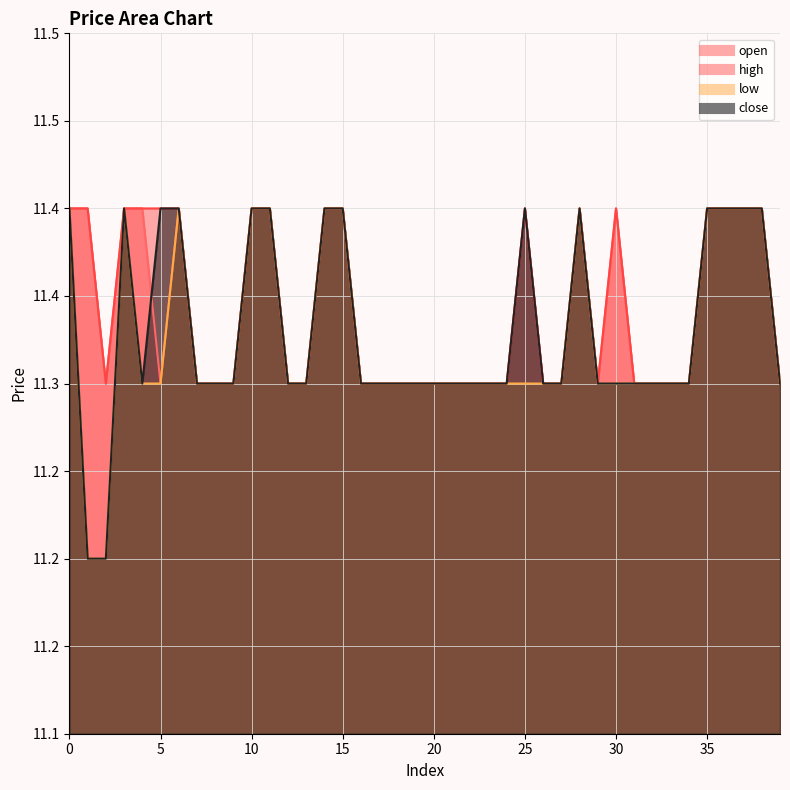

True or false: low has more than 0 points higher than both neighbors.

True